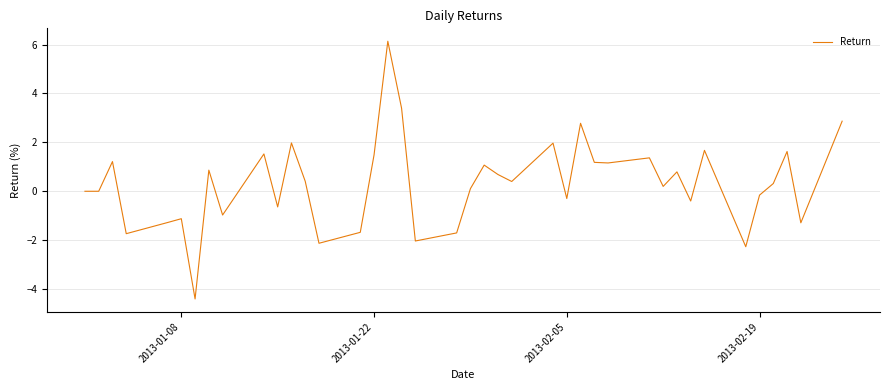

What is the difference between the maximum and minimum values?

10.5